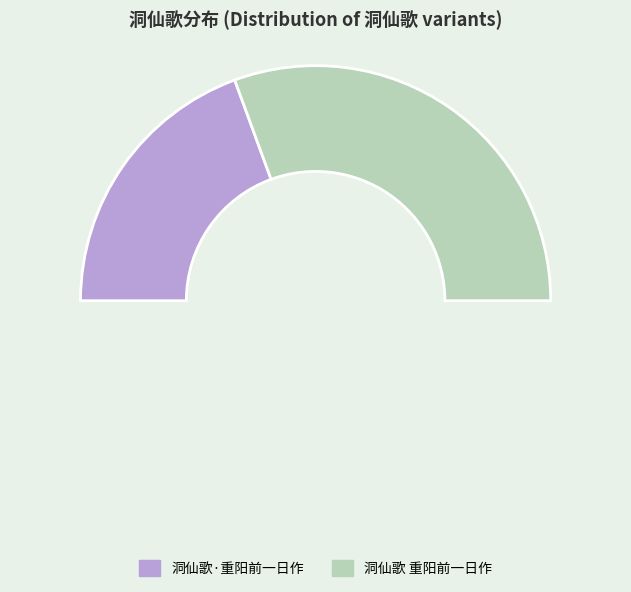

Which slice represents more than half of the pie?

洞仙歌 重阳前一日作